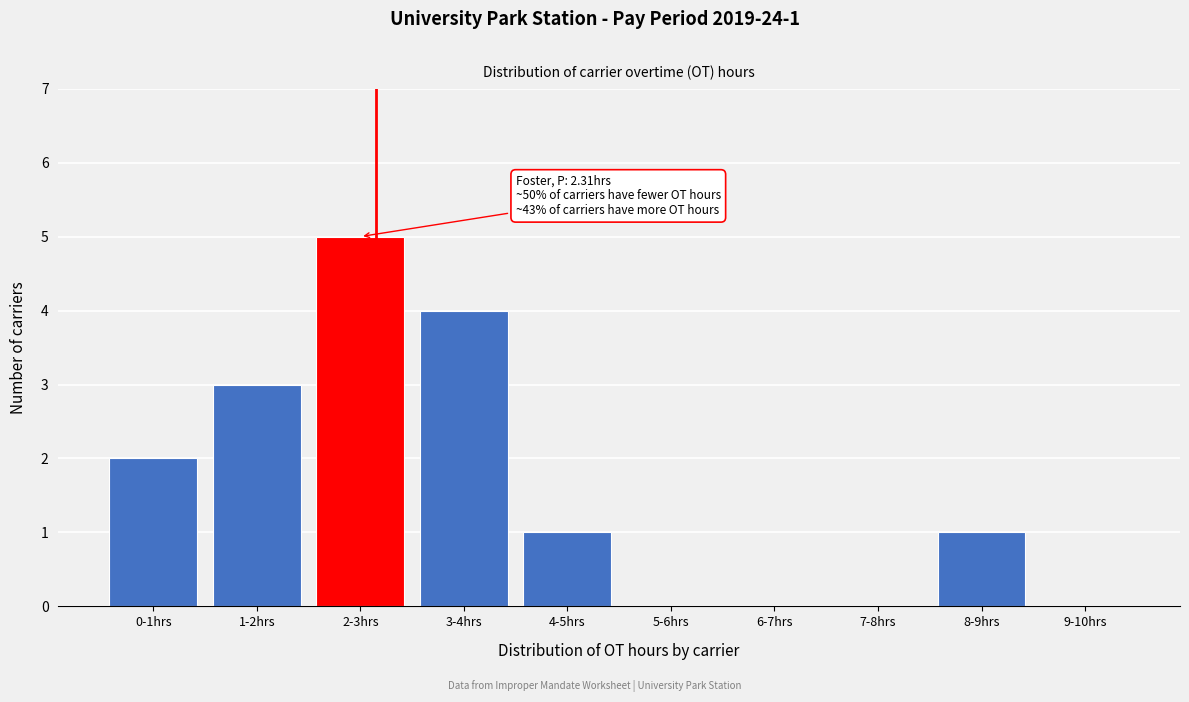

Reading right to left, what are all the values shown in this chart?

9-10hrs=0	8-9hrs=1	7-8hrs=0	6-7hrs=0	5-6hrs=0	4-5hrs=1	3-4hrs=4	2-3hrs=5	1-2hrs=3	0-1hrs=2